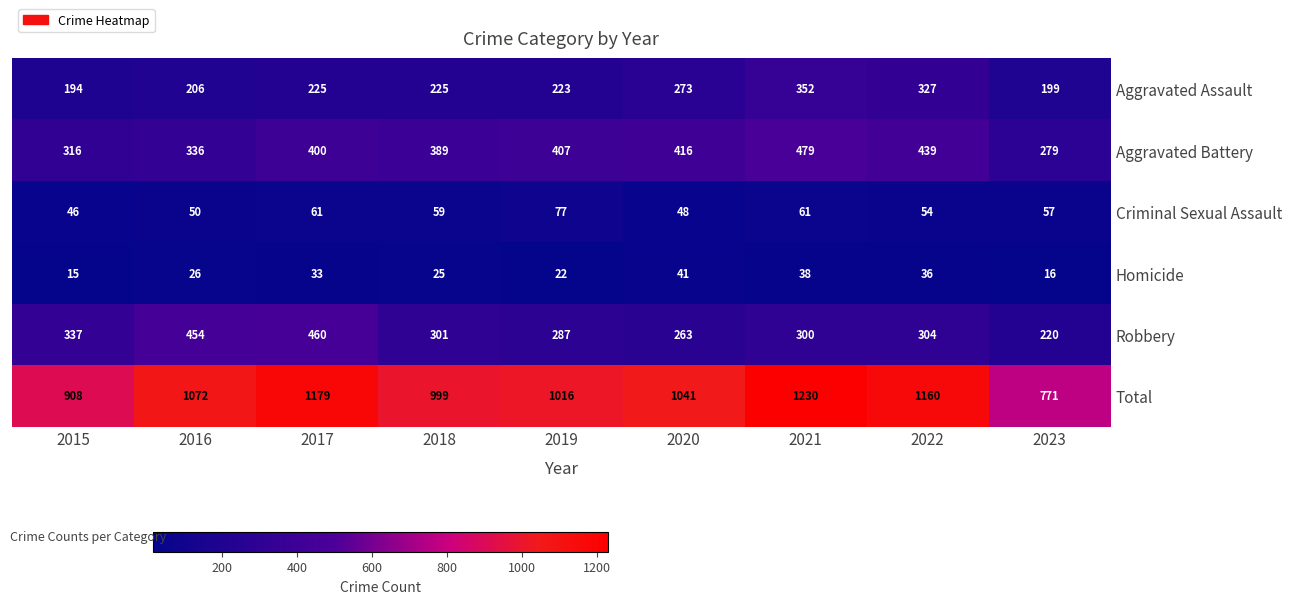

What is the maximum value for Aggravated Assault?

352